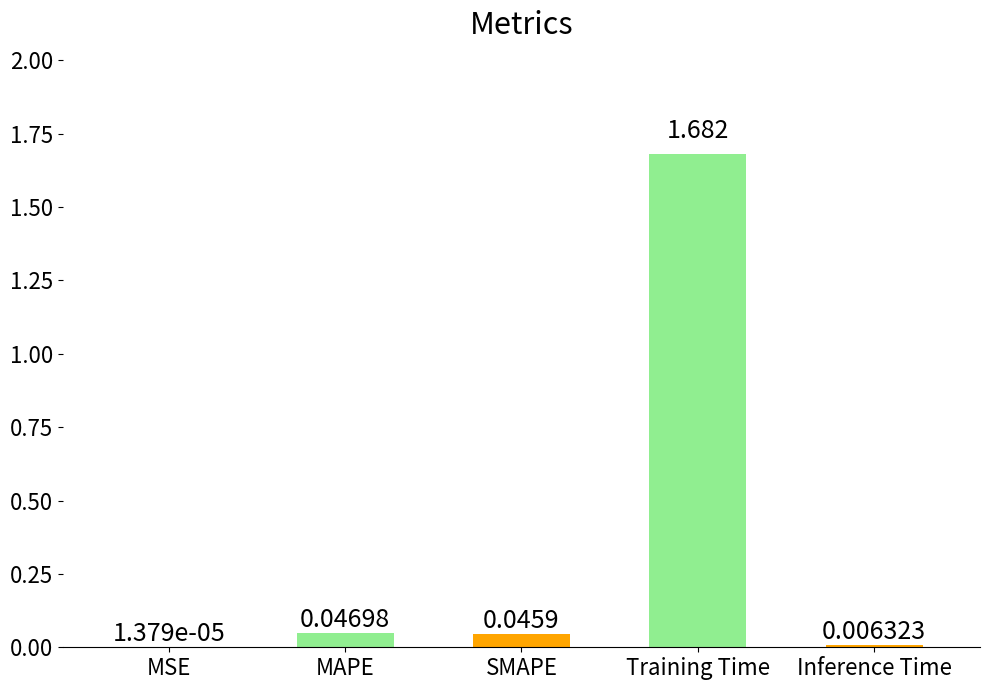

Between Training Time and MAPE, which is larger?

Training Time